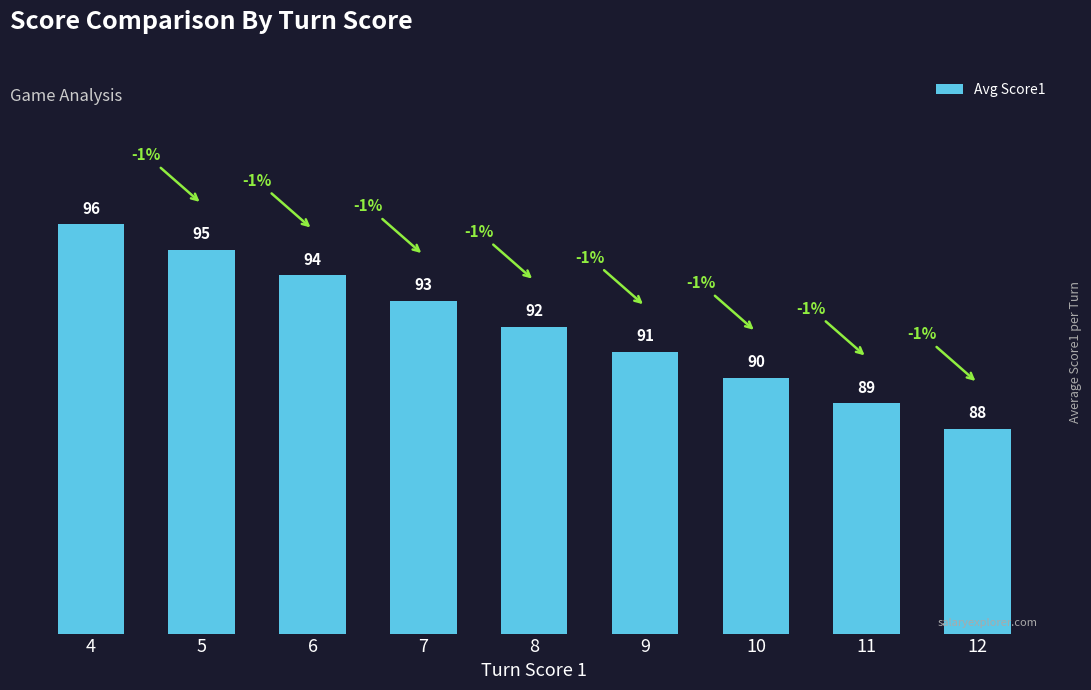

Reading left to right, extract all data points from this chart.

4=96	5=95	6=94	7=93	8=92	9=91	10=90	11=89	12=88